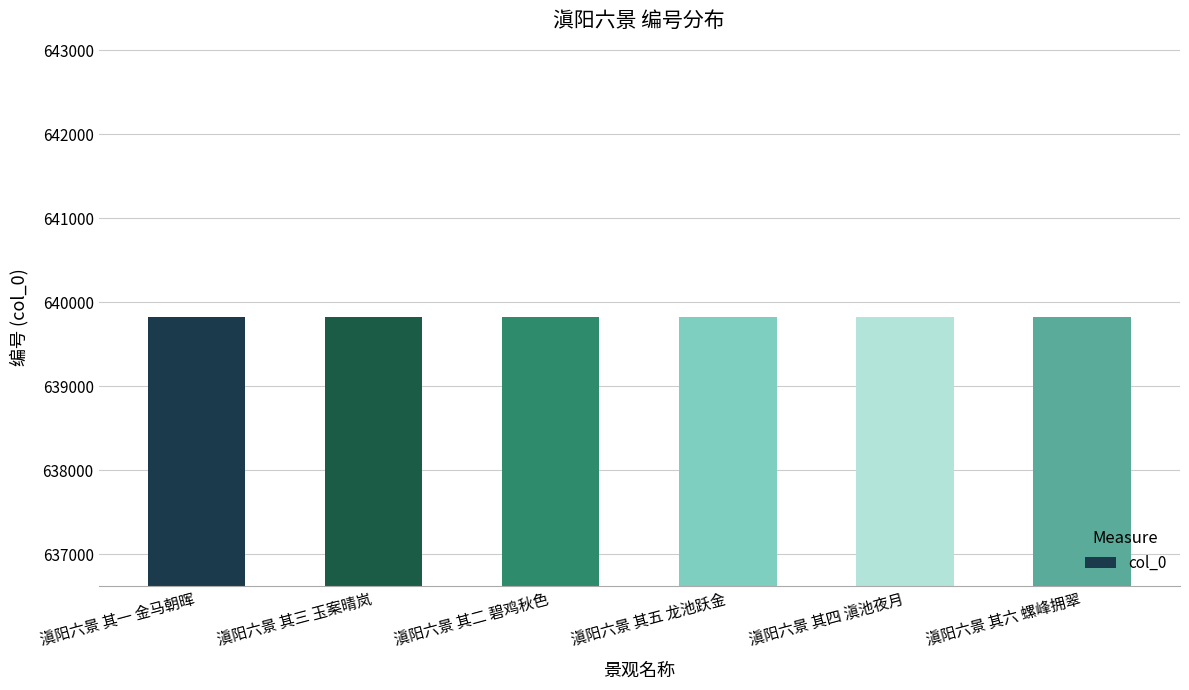

What is the sum of the values at 滇阳六景 其五 龙池跃金 and 滇阳六景 其三 玉案晴岚?

1279654